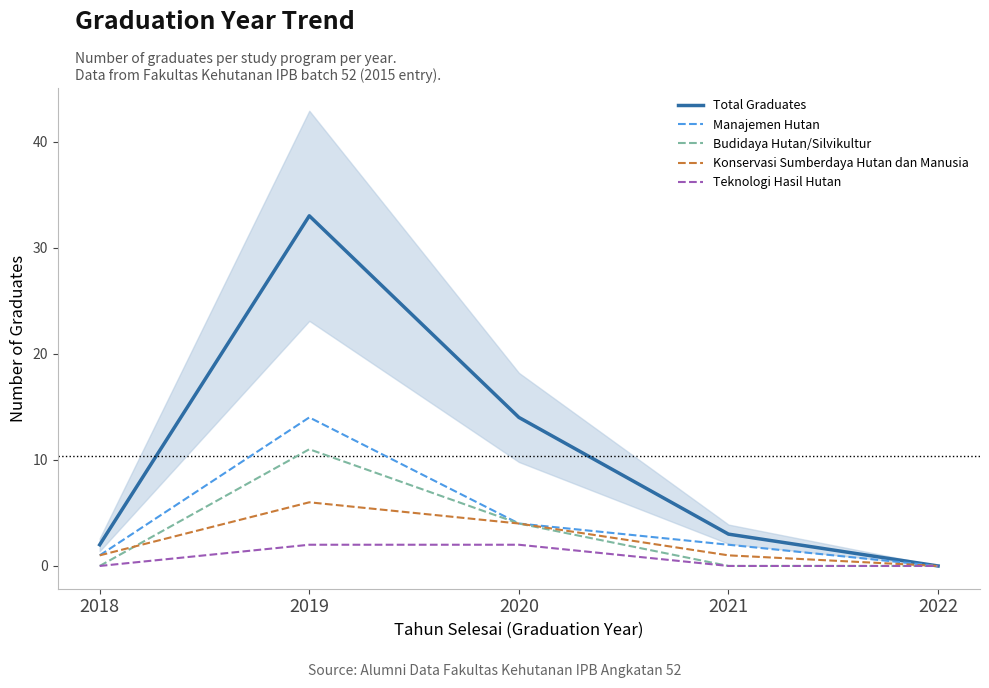

True or false: Total Graduates and Budidaya Hutan/Silvikultur intersect in this chart.

False